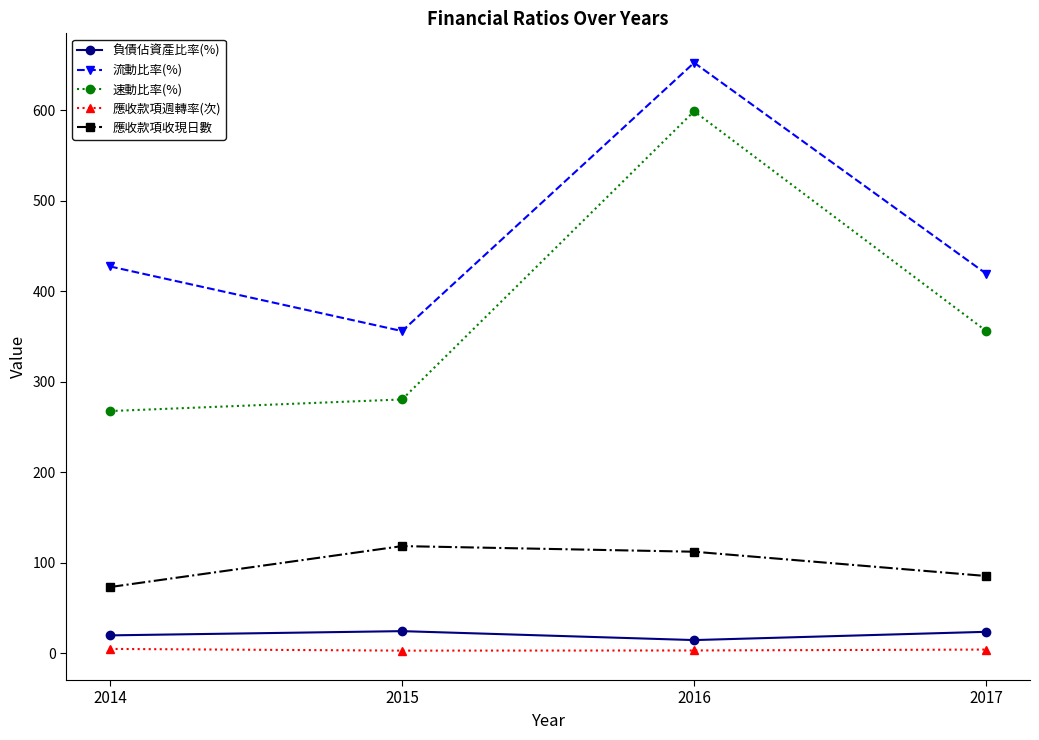

Which series changed the most between 2014 and 2016?

速動比率(%)